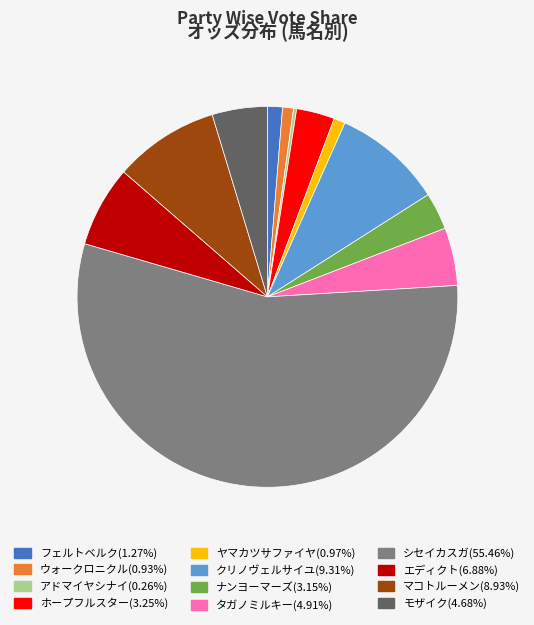

Does シセイカスガ account for over 50% of the chart?

Yes